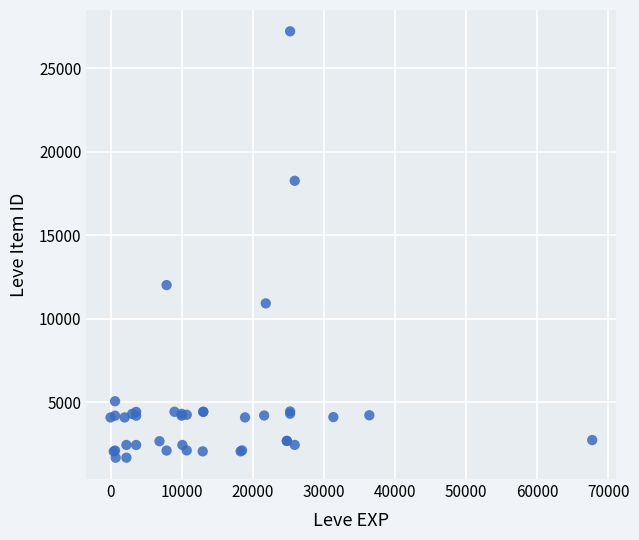

What Y value in the scatter plot is closest to 14448?

12018